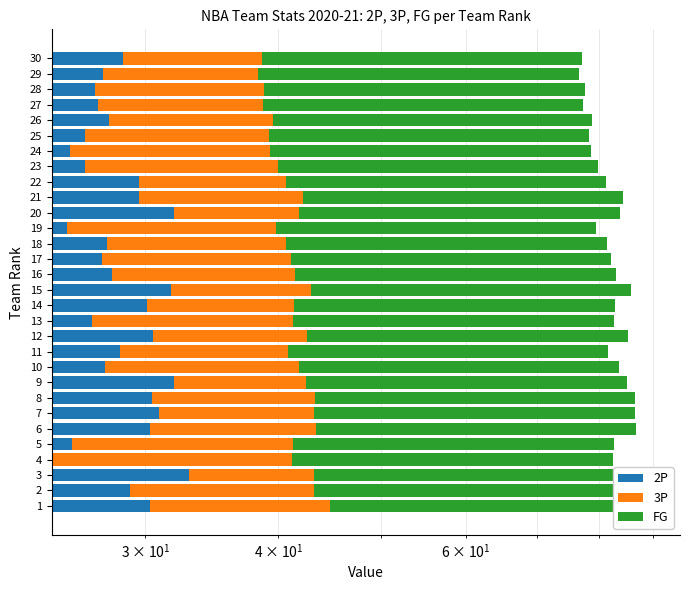

What is the value of the FG bar at the 15th from the left?

42.8